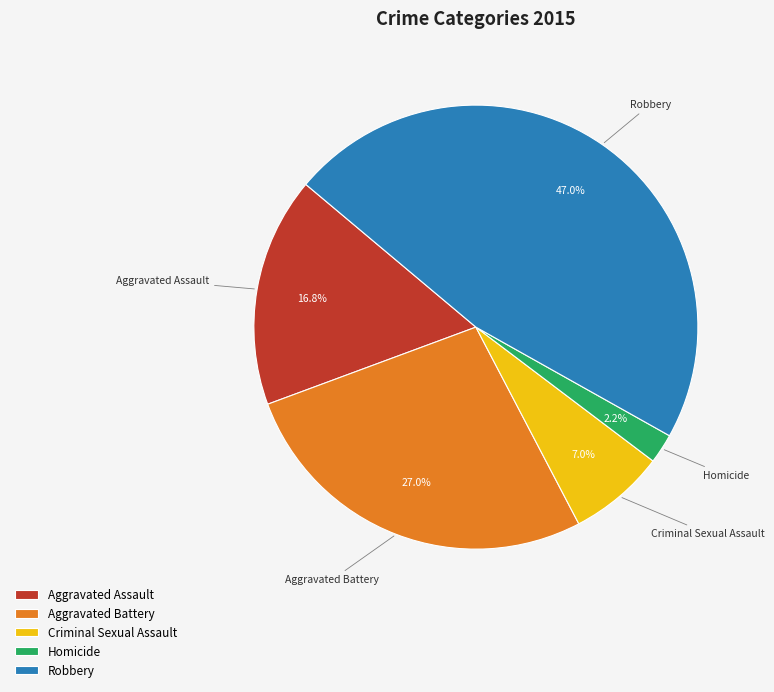

What portion of the pie excludes Aggravated Assault?

83.2%